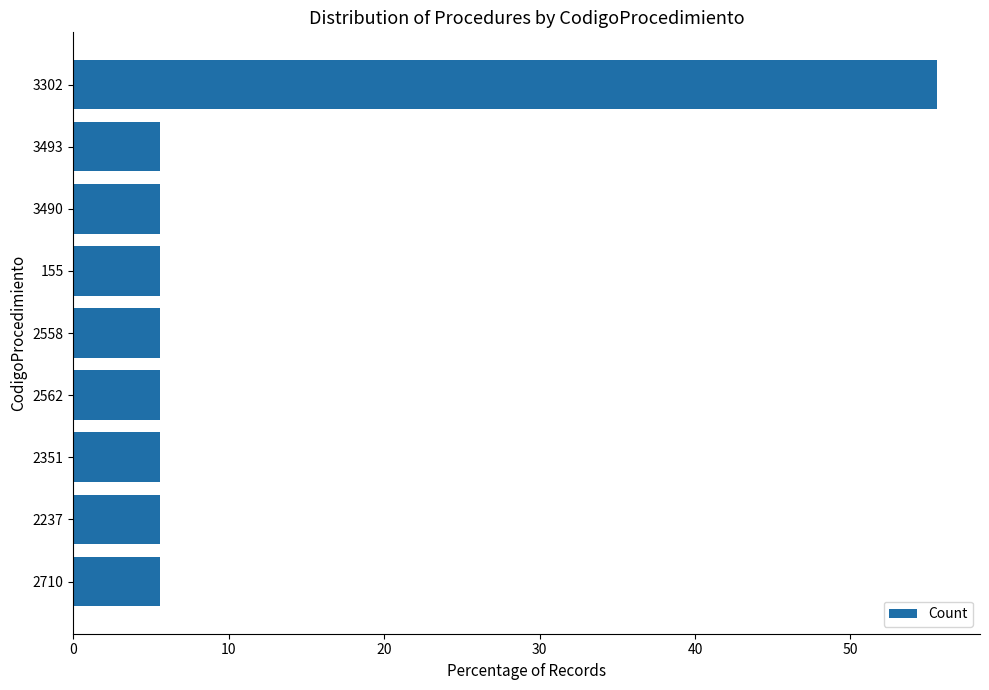

Is it true that the value at 3302 is 55.6?

True